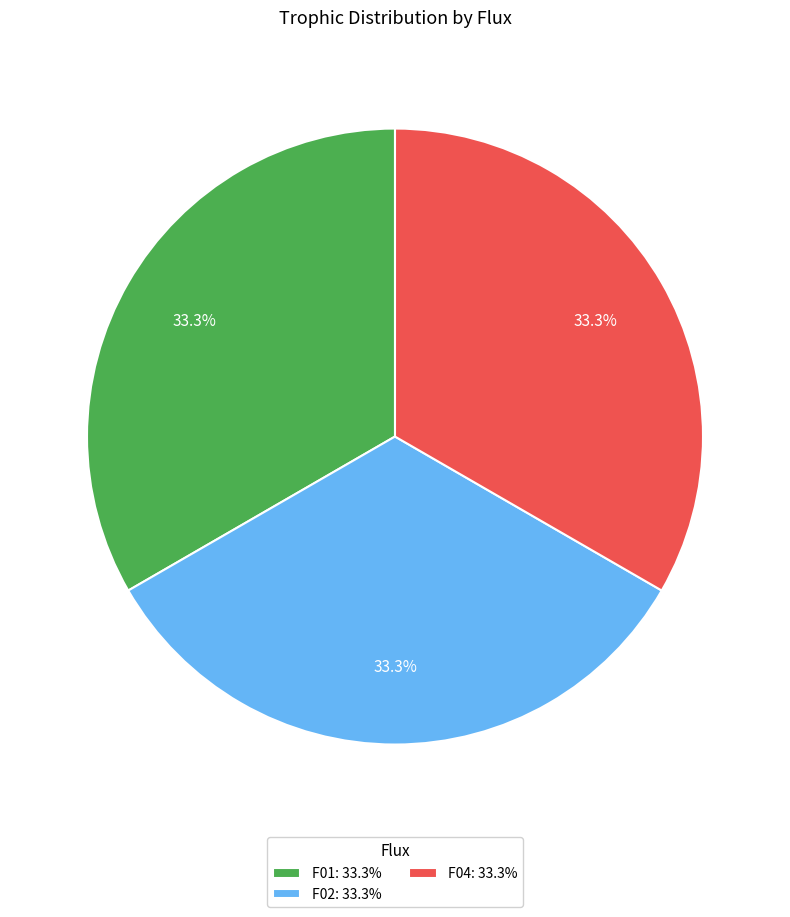

Approximately how many times larger is the value at F01: 33.3% compared to F04: 33.3%?

1.0